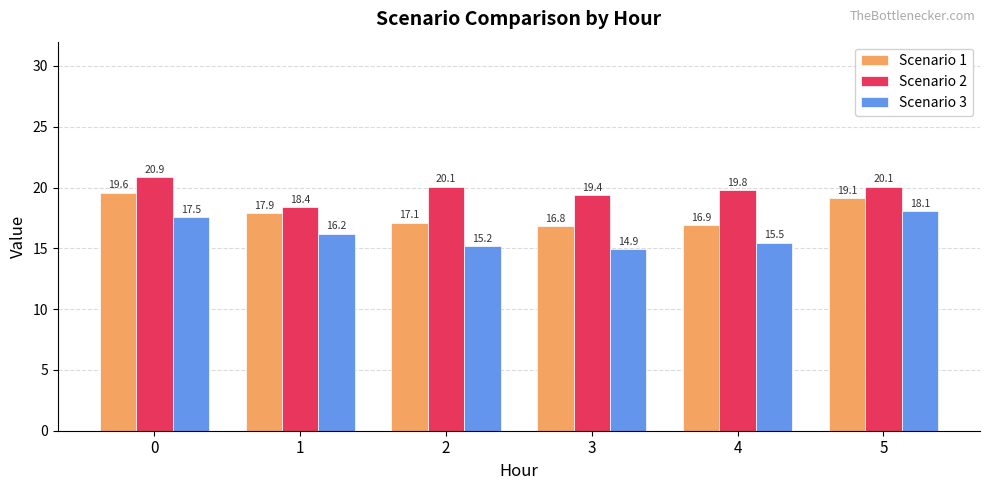

Rank the categories by Scenario 1 value from highest to lowest.

0, 5, 1, 2, 4, 3